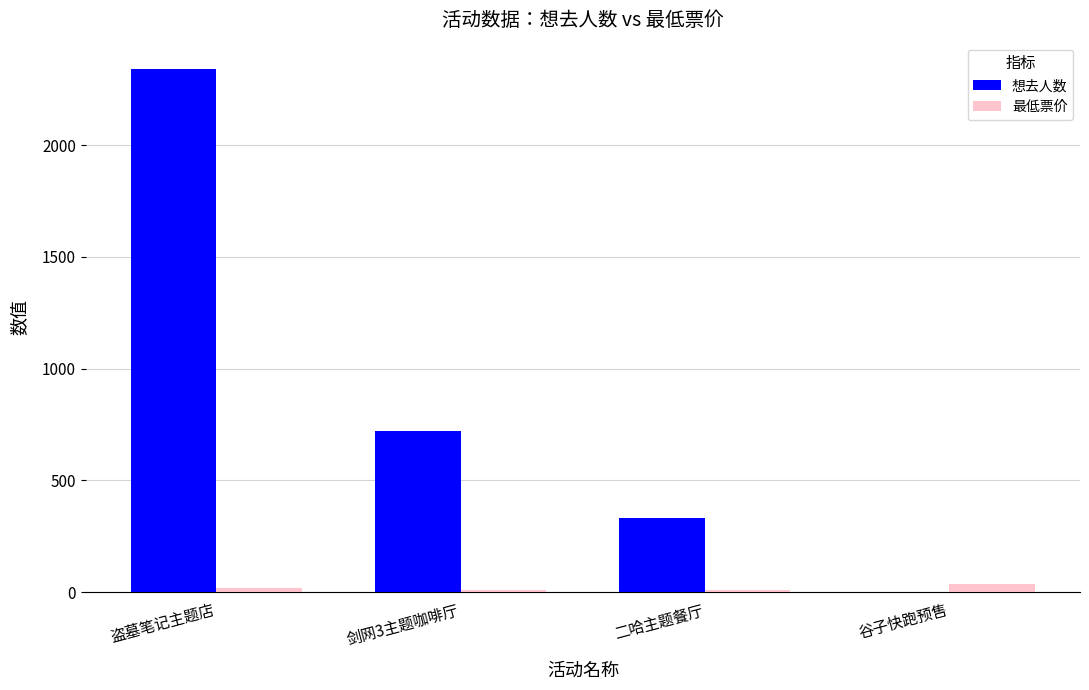

Which series changed the most between 盗墓笔记主题店 and 剑网3主题咖啡厅?

想去人数